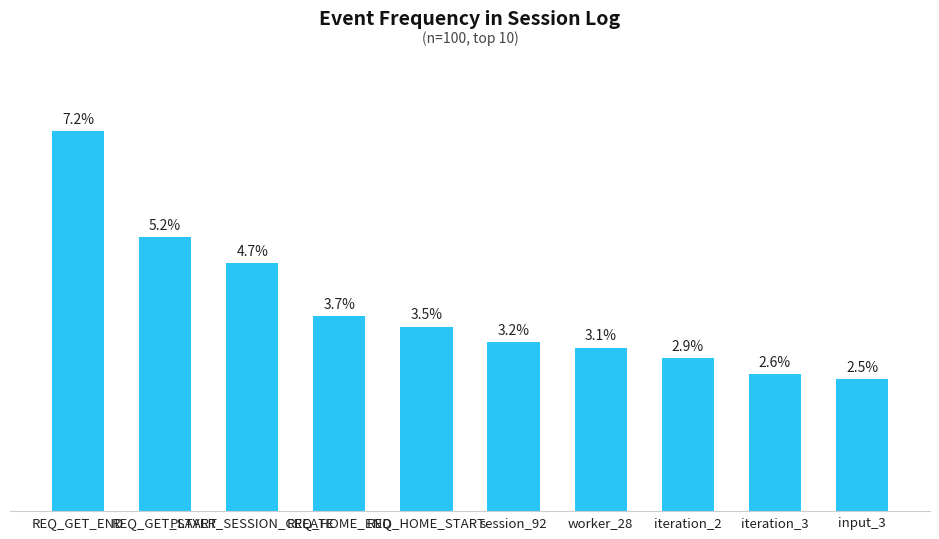

Are the bars horizontal?

No